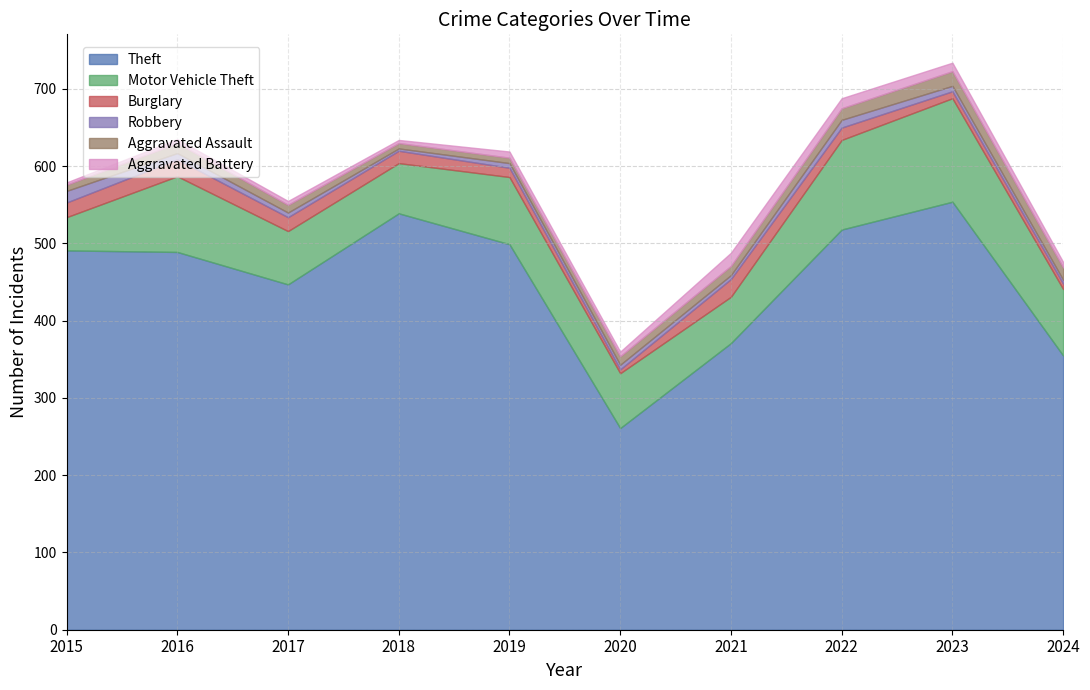

How many series are shown in this chart?

6